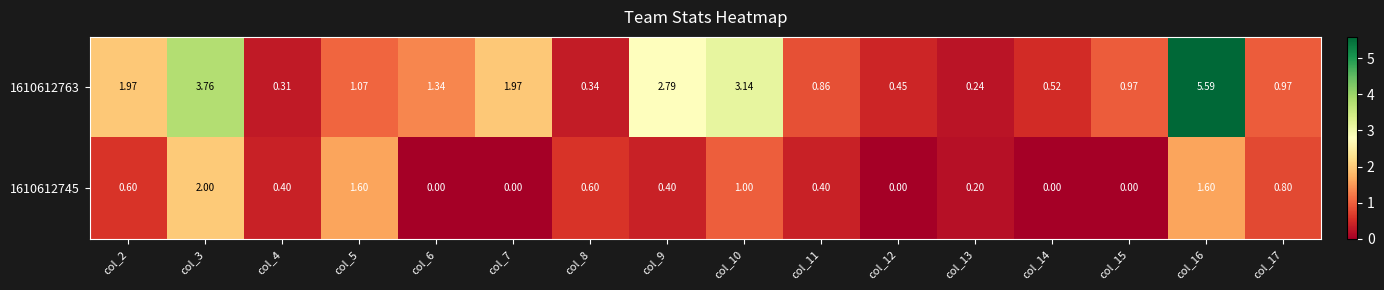

Is the value of 1610612763 at col_17 greater than the value of 1610612745 at col_3?

No